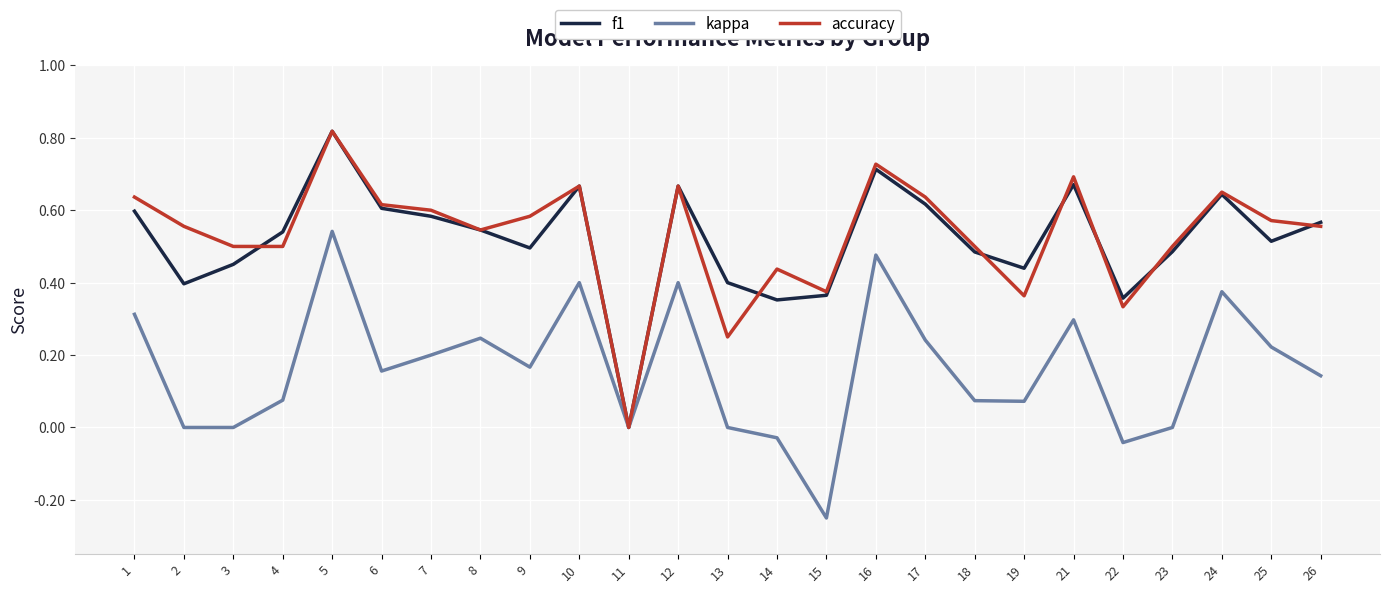

How many interior local peaks does the f1 series have?

6